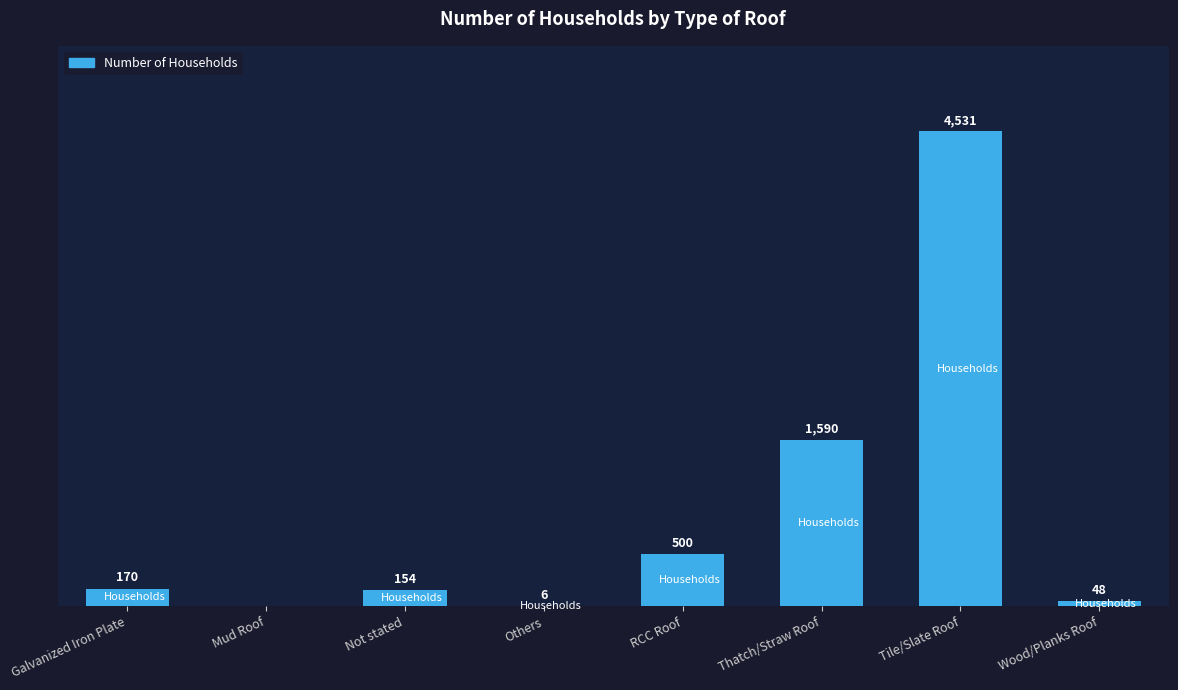

Where is the data nearest to the value 2265?

Thatch/Straw Roof